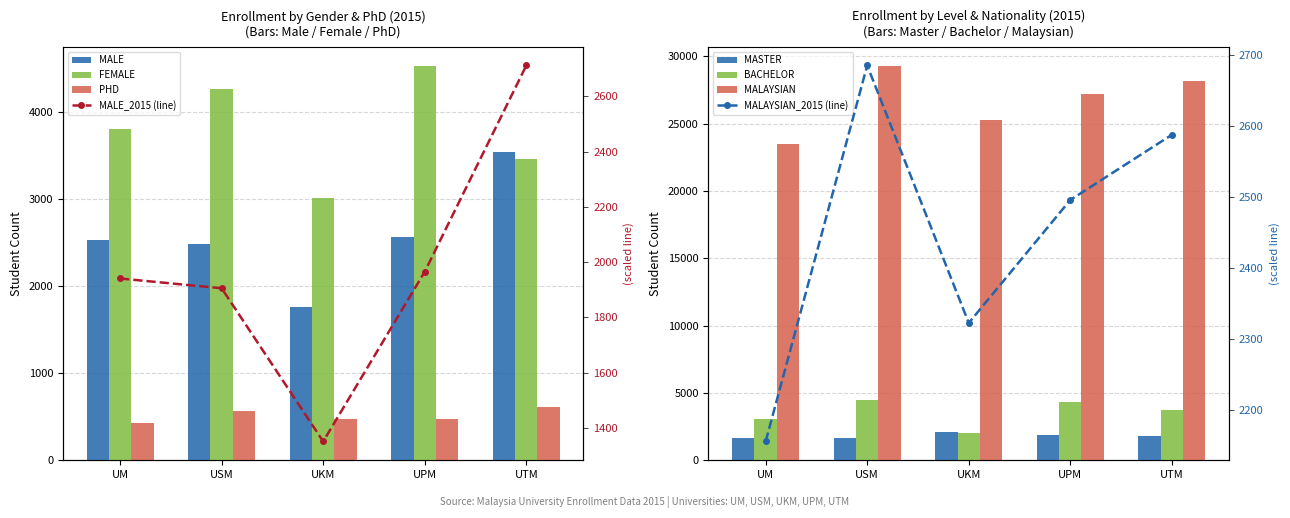

What is the value of the MASTER_2015 bar at the 1st from the left?

1627.0